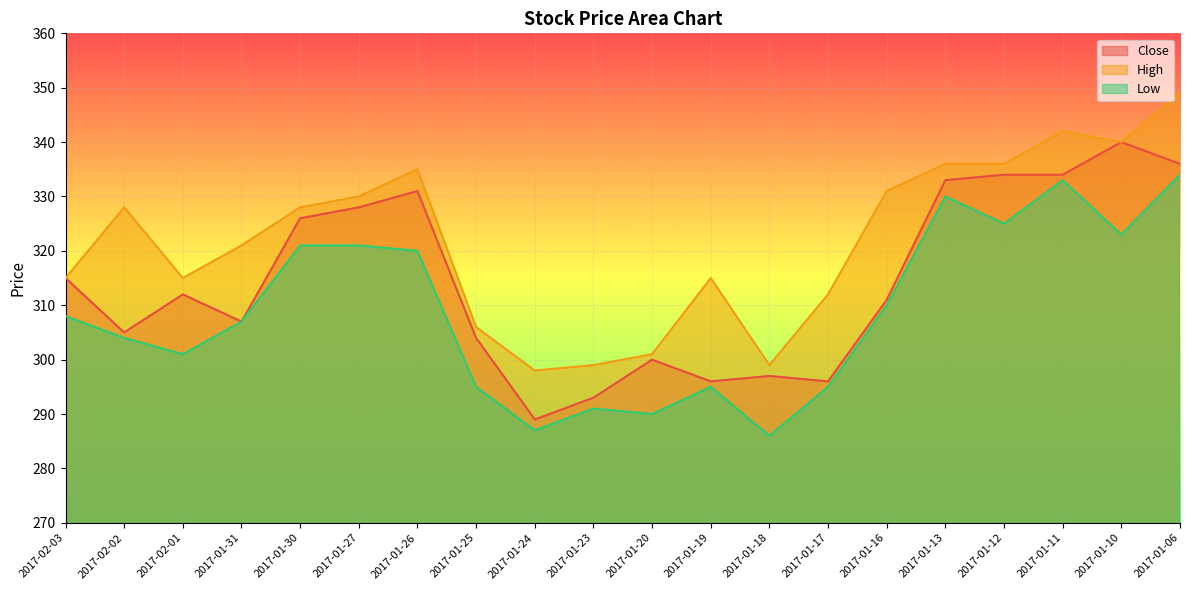

Where is the first local minimum for Close?

2017-02-02